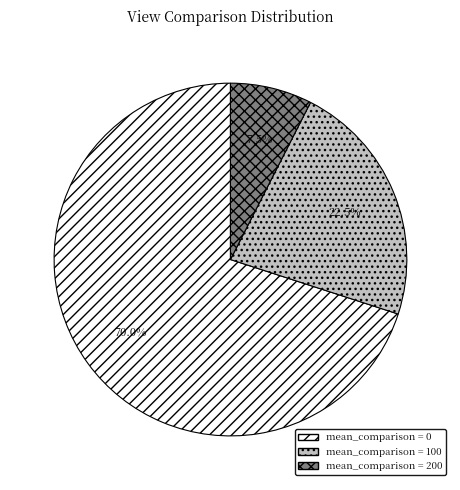

Does any single category account for the majority?

Yes